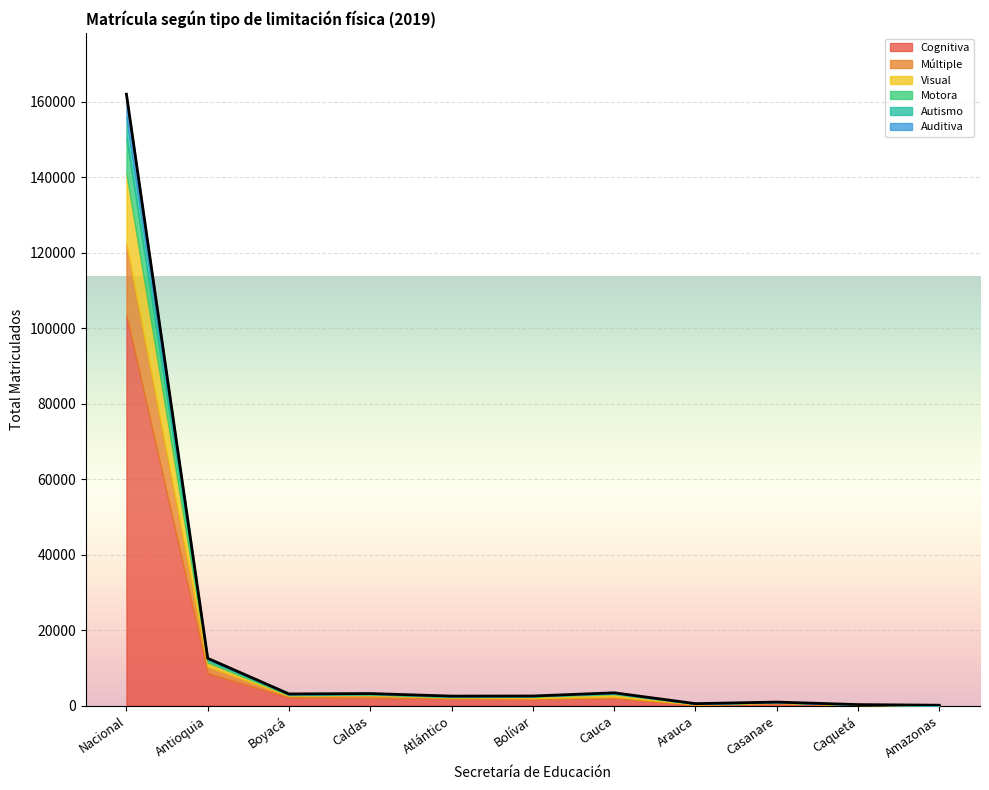

True or false: Visual and Auditiva intersect in this chart.

False